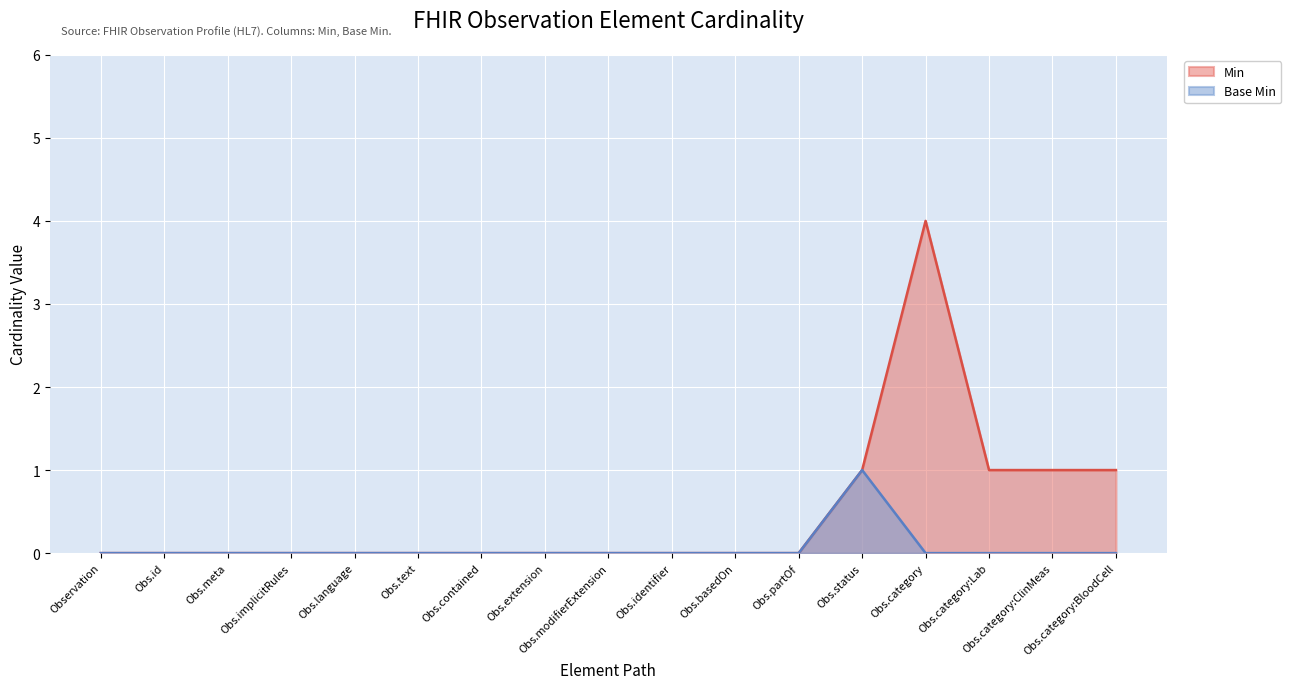

How many lines are shown in the chart?

2